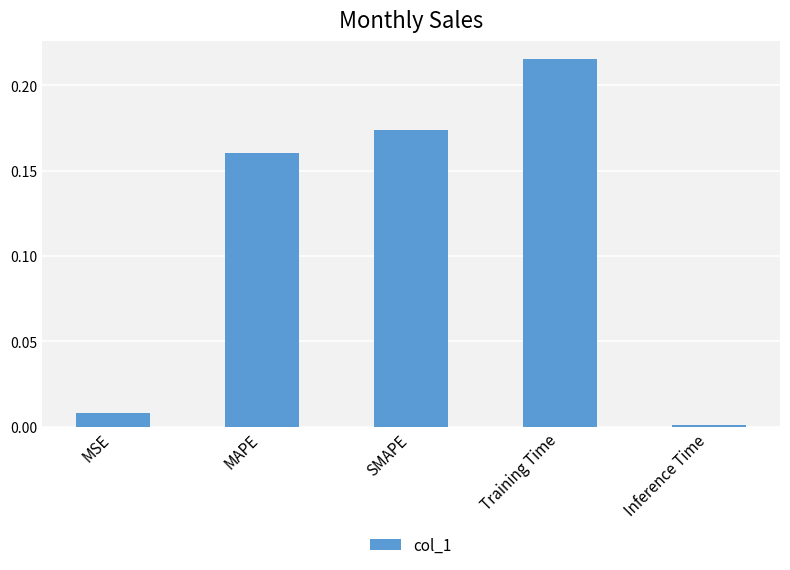

List the labels in order of value, smallest first.

Inference Time, MSE, MAPE, SMAPE, Training Time